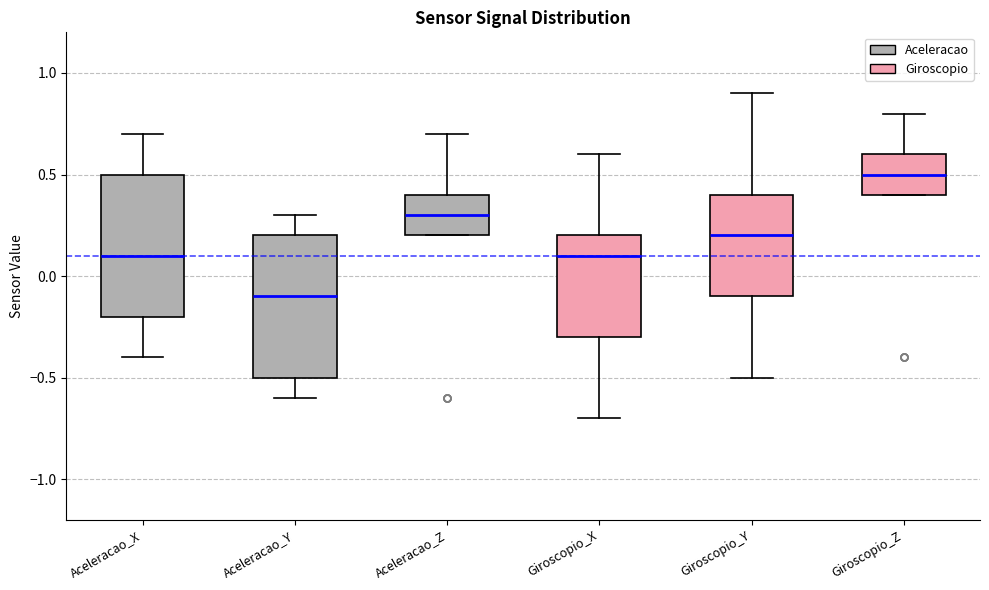

Which box's median line is the lowest?

Aceleracao_Y